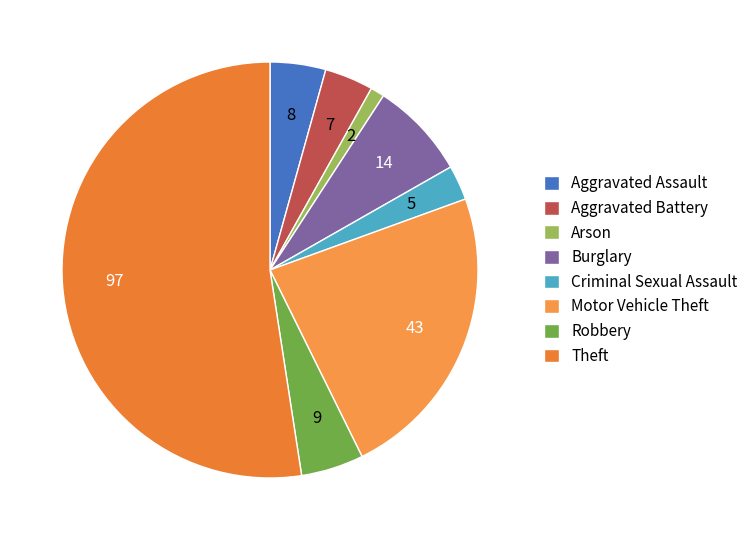

Count the number of slices in the pie.

8